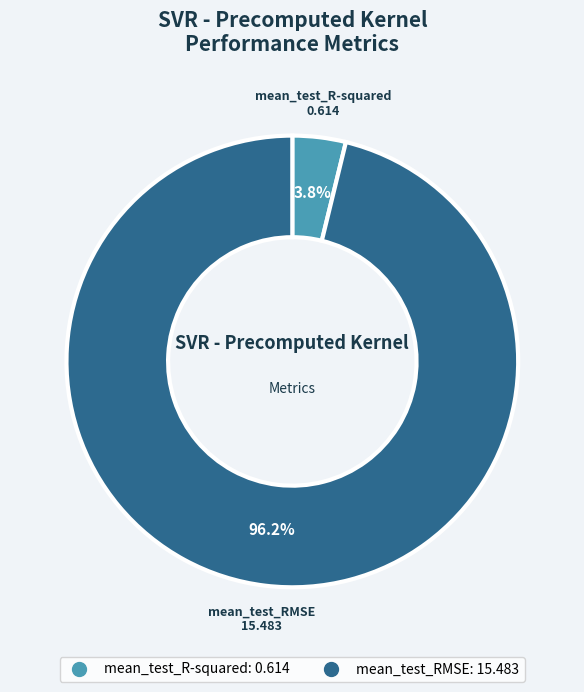

The mean_test_RMSE slice represents 96% of the pie. True or false?

True